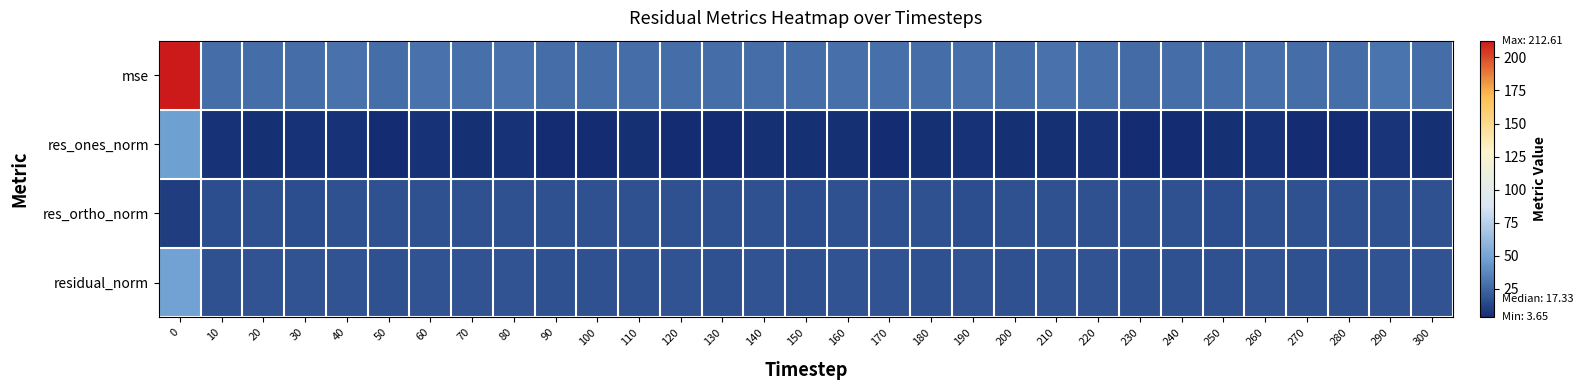

Between 80 and 240, which series saw the biggest shift?

mse